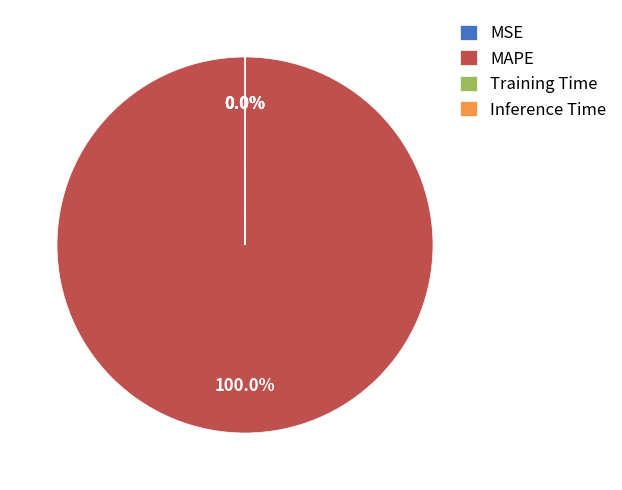

Which category accounts for the majority?

MAPE